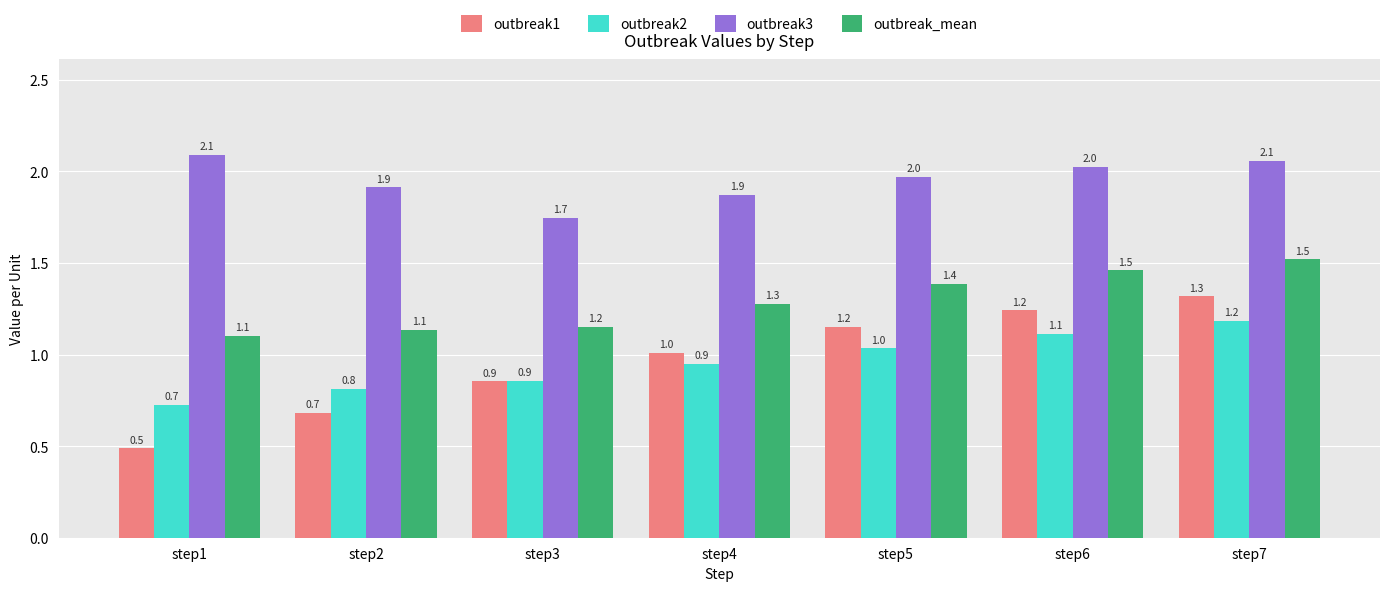

Between step2 and step6, which series saw the biggest shift?

outbreak1